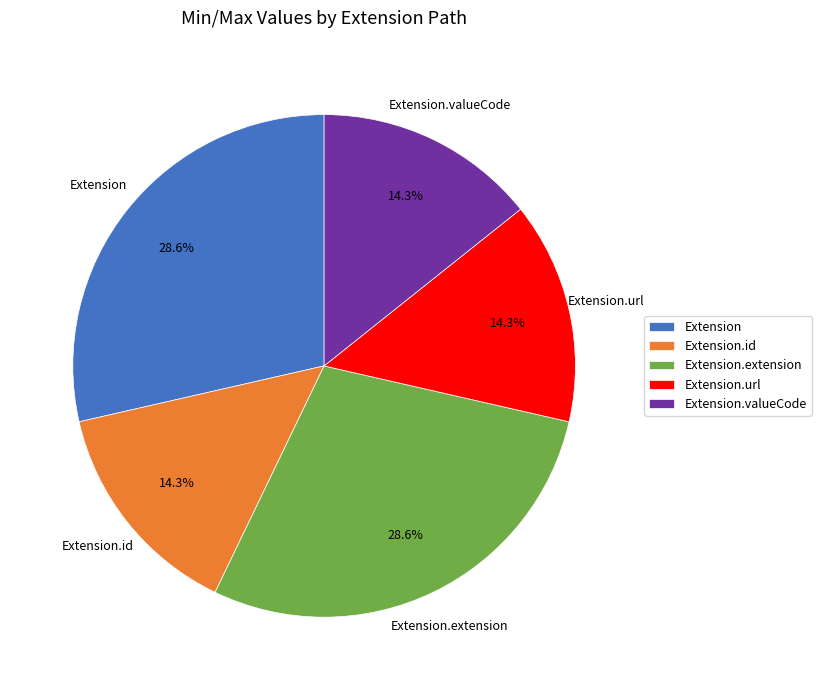

Is Extension.extension the majority of the pie?

No